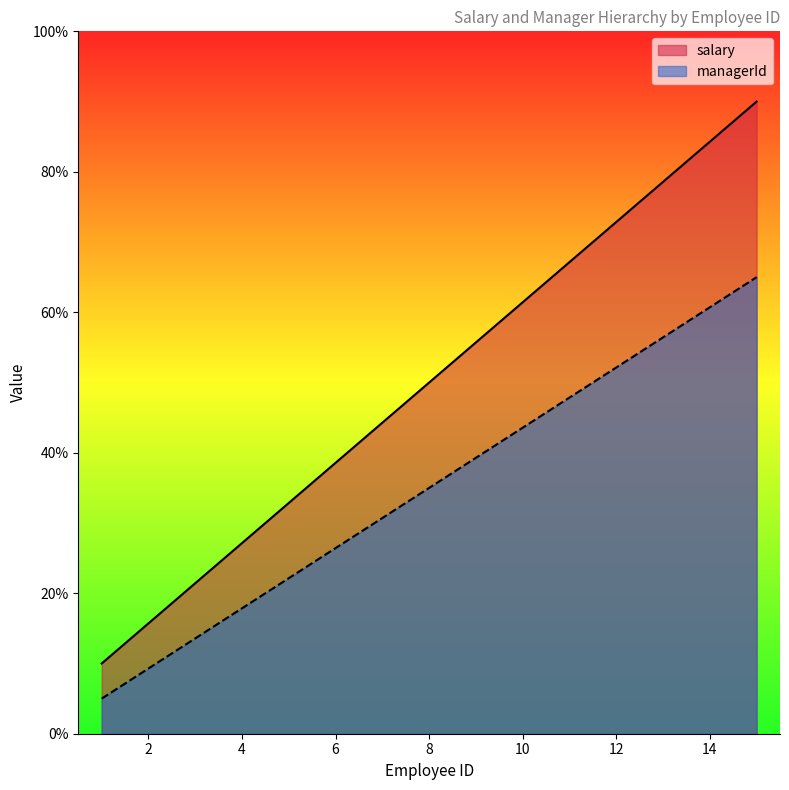

True or false: managerId has a value of 31.7 at 4.

False